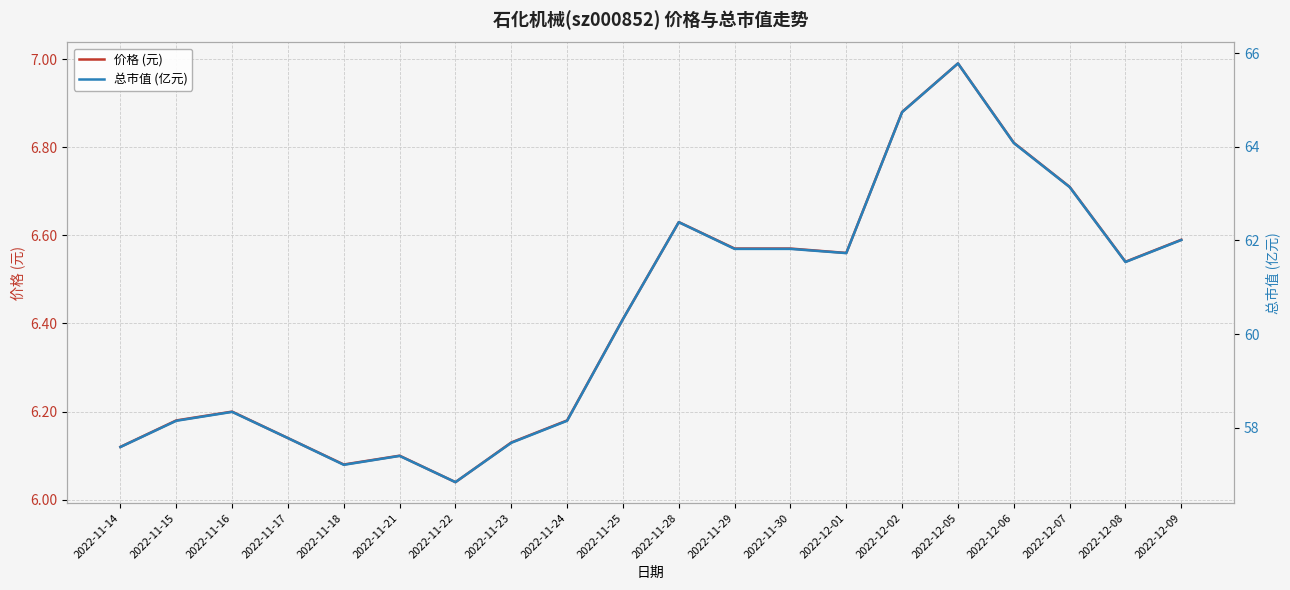

What is the spread (max minus min) of values at 2022-11-16?

52.1